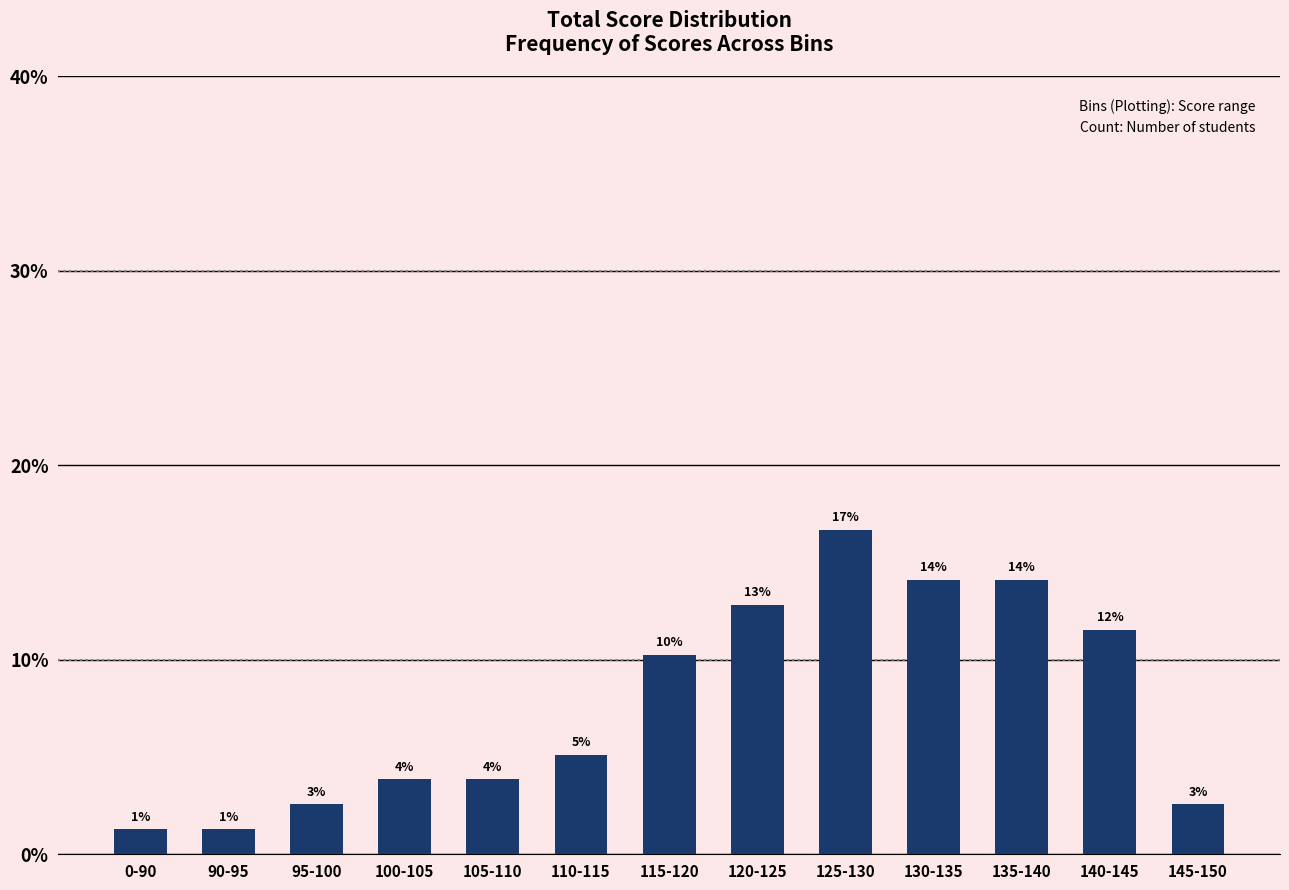

What is the minimum value shown in the chart?

1.3